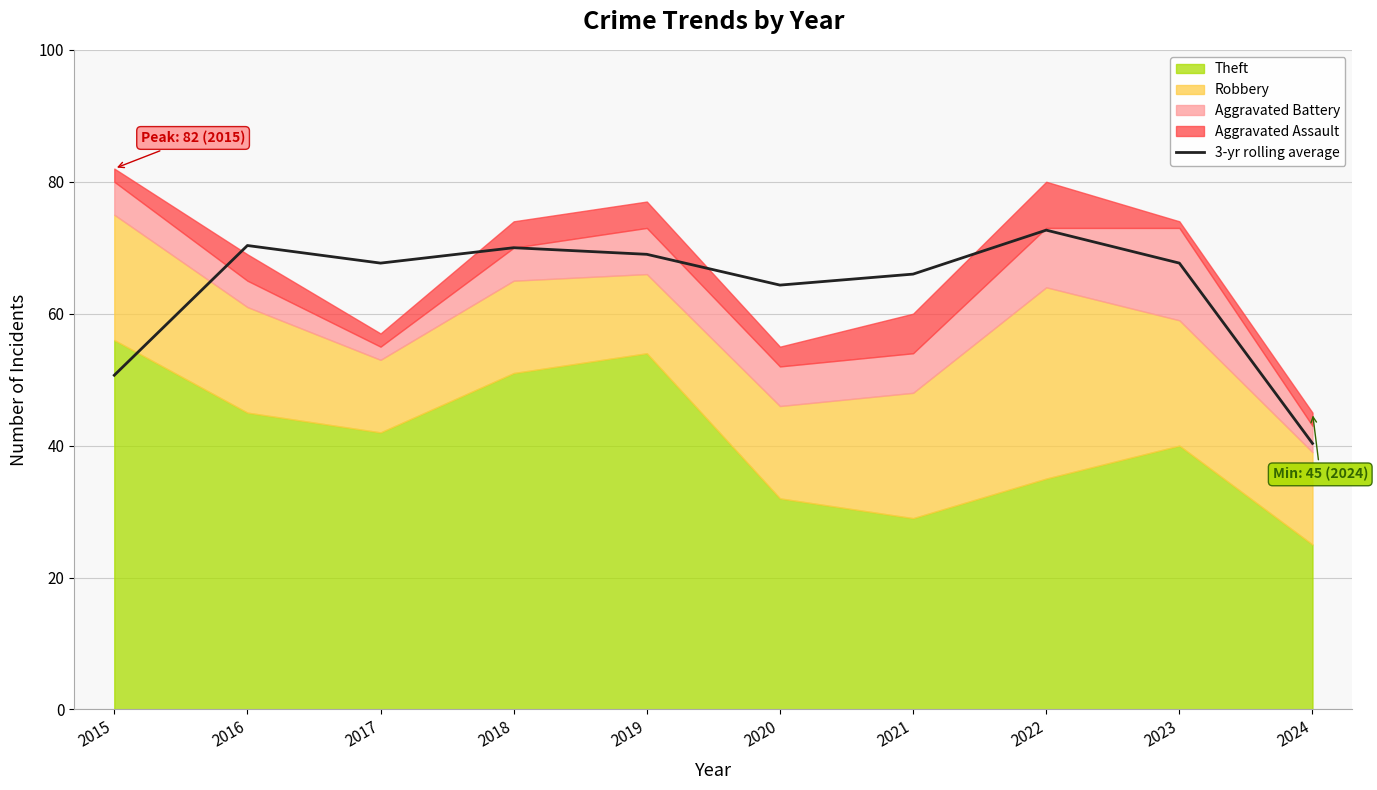

What is the change in value from 2017 to 2020?

-3.3